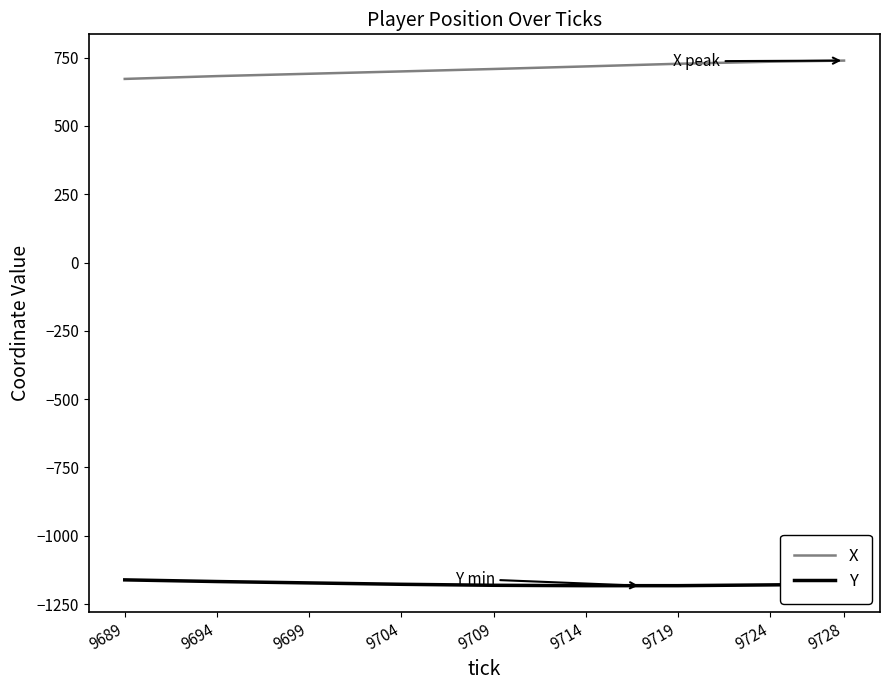

What is the difference between the highest and lowest values at 9714?

1900.0